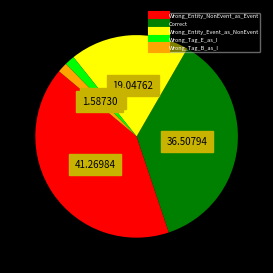

True or false: Correct accounts for 43% of the total.

False